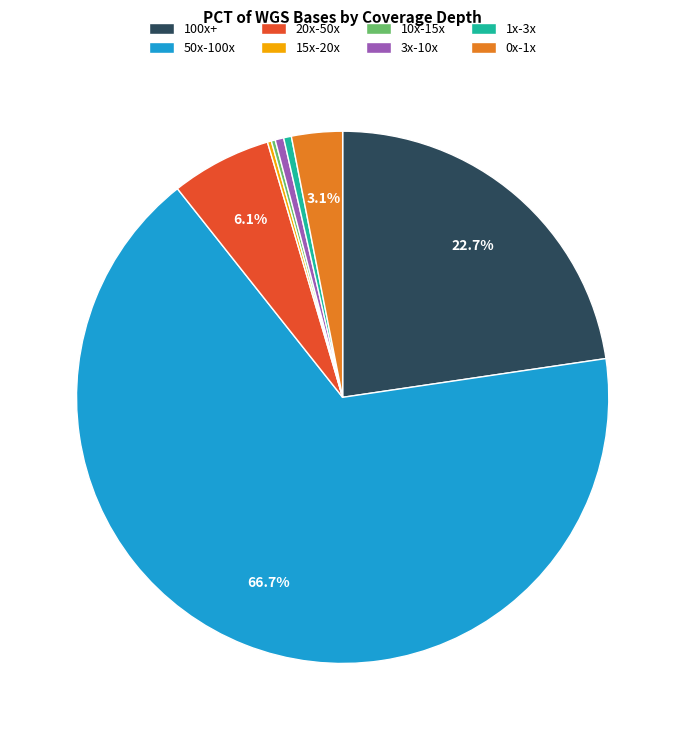

What is the ratio of the value at 20x-50x to the value at 0x-1x?

2.0